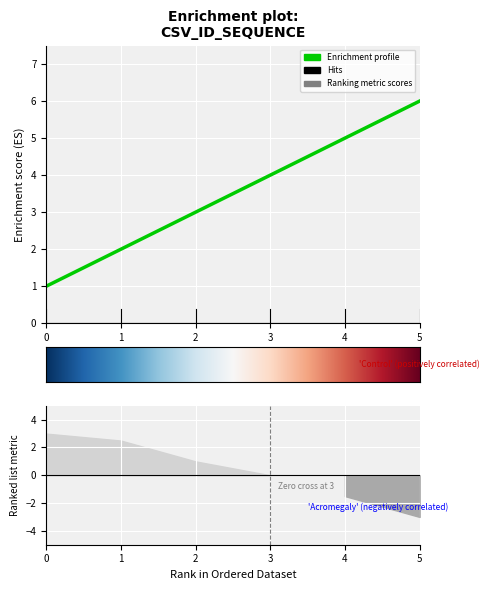

What is the value of the 1st point from the left?

1